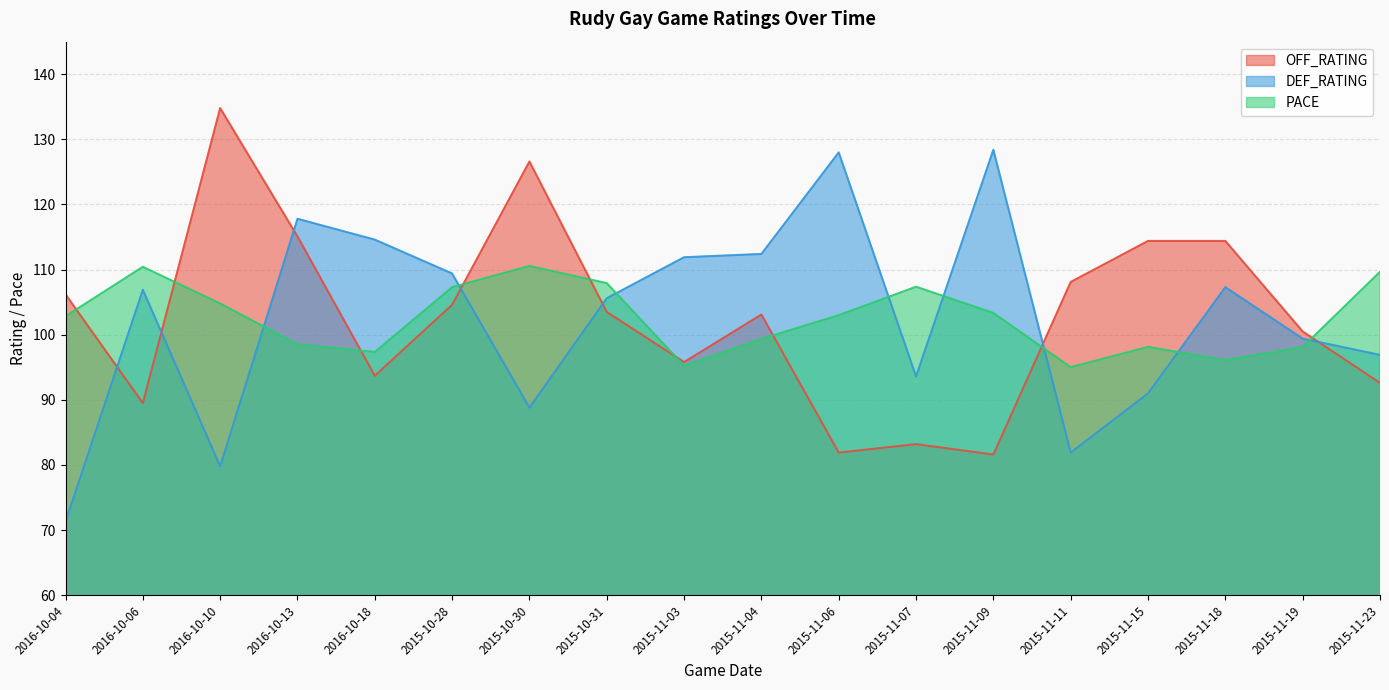

At which category is the sum across all series the highest?

2016-10-13